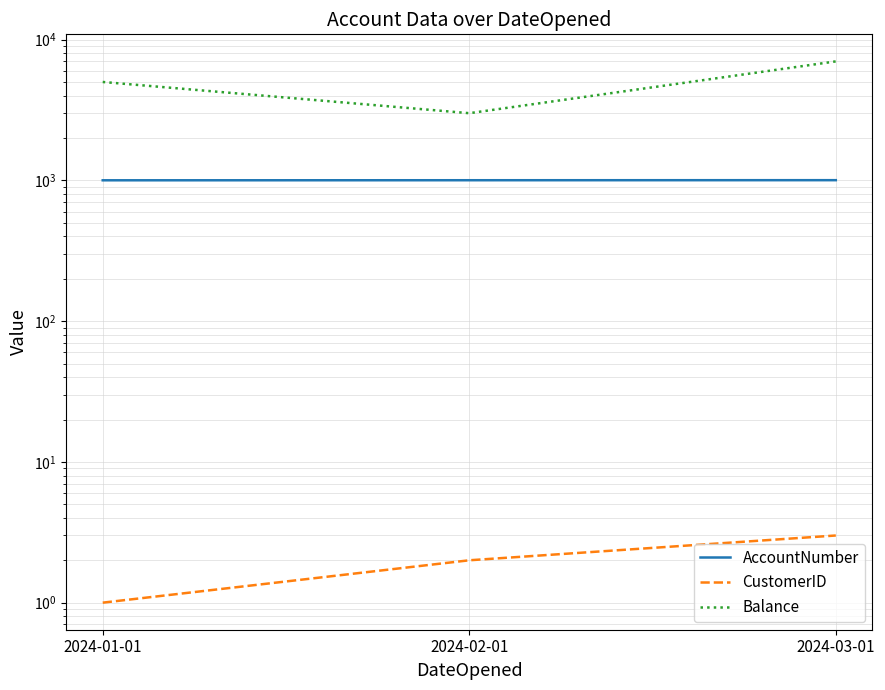

Reading left to right, transcribe all the data shown in this chart.

AccountNumber: 2024-01-01=1001	2024-02-01=1002	2024-03-01=1003
CustomerID: 2024-01-01=1	2024-02-01=2	2024-03-01=3
Balance: 2024-01-01=5000	2024-02-01=3000	2024-03-01=7000